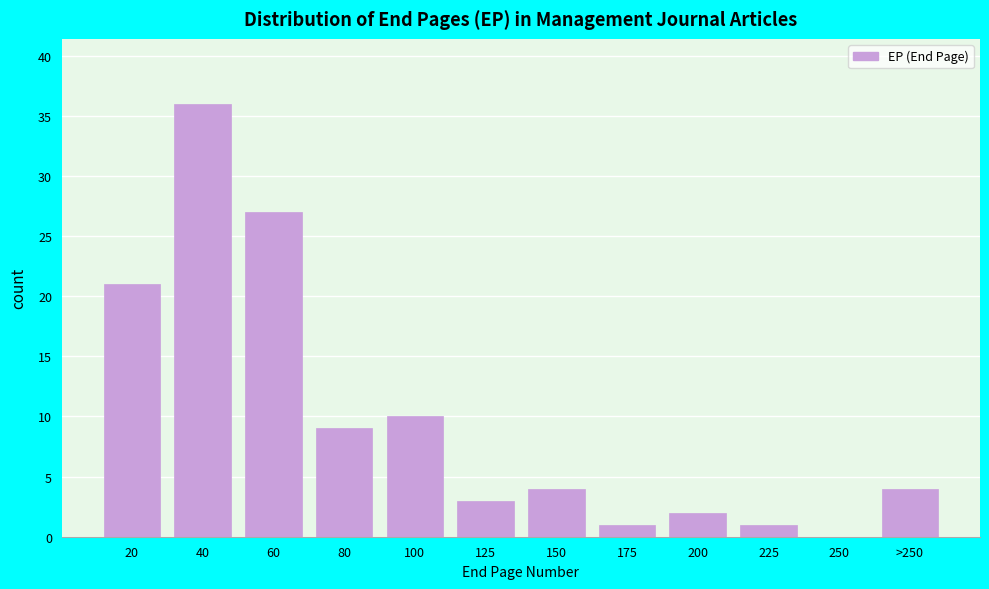

Reading left to right, list all the values displayed in this chart.

20=21	40=36	60=27	80=9	100=10	125=3	150=4	175=1	200=2	225=1	250=0	>250=4